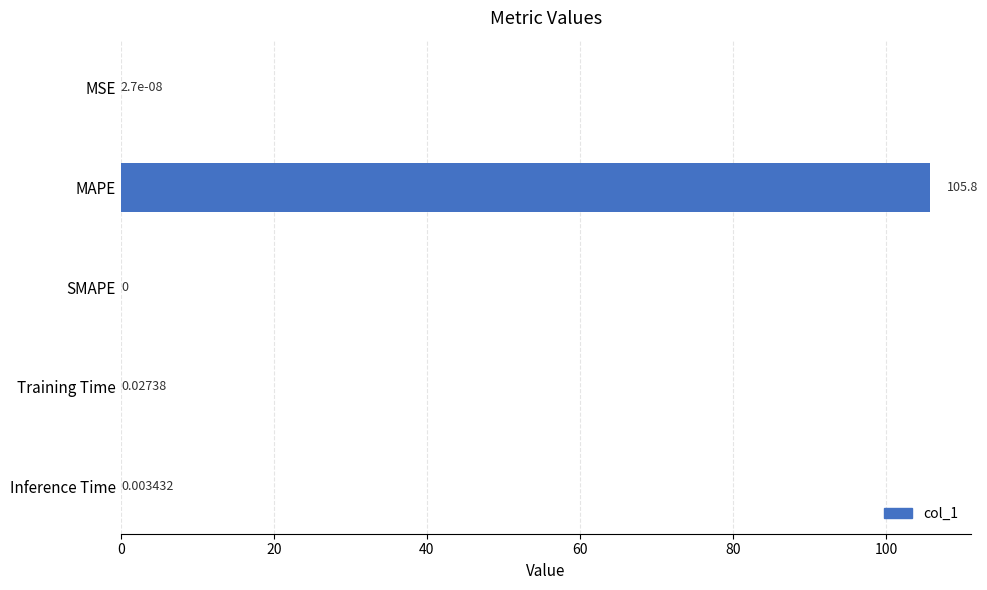

Count the number of data series in this chart.

1